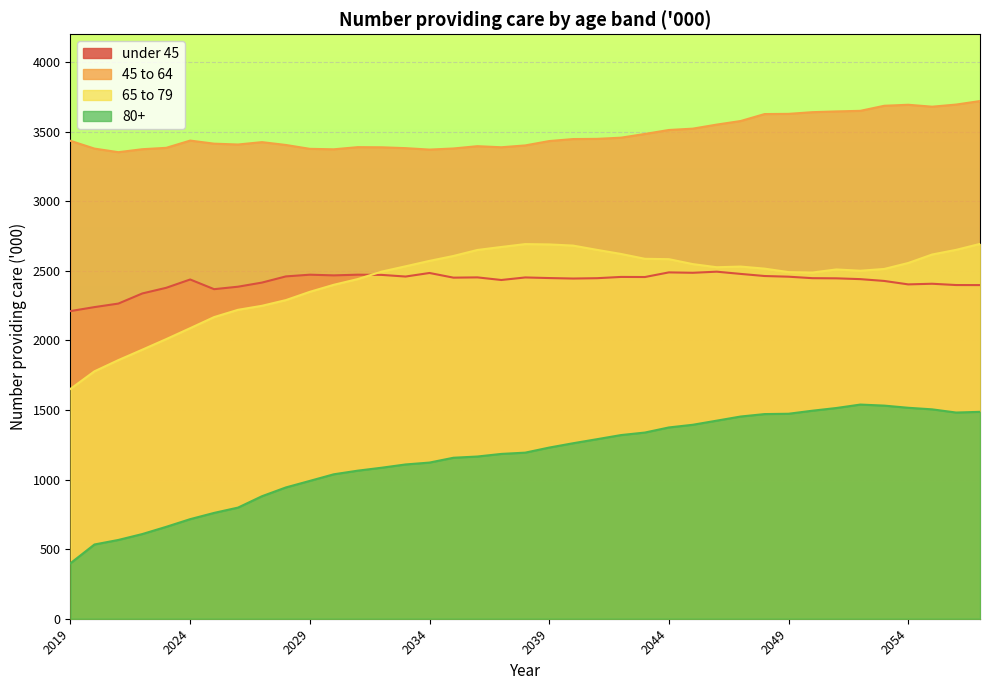

The value of under 45 at 2056 is 3329.3. True or false?

False